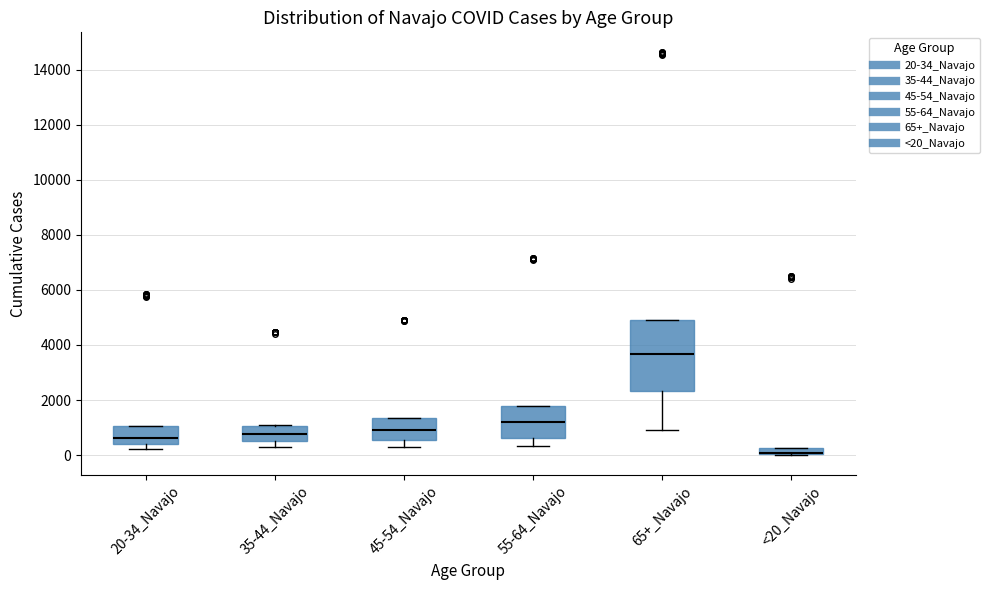

Where is the lower edge of the box for 35-44_Navajo on the y-axis? The values are not printed on the chart, so give them approximately, as read against the axis.

600